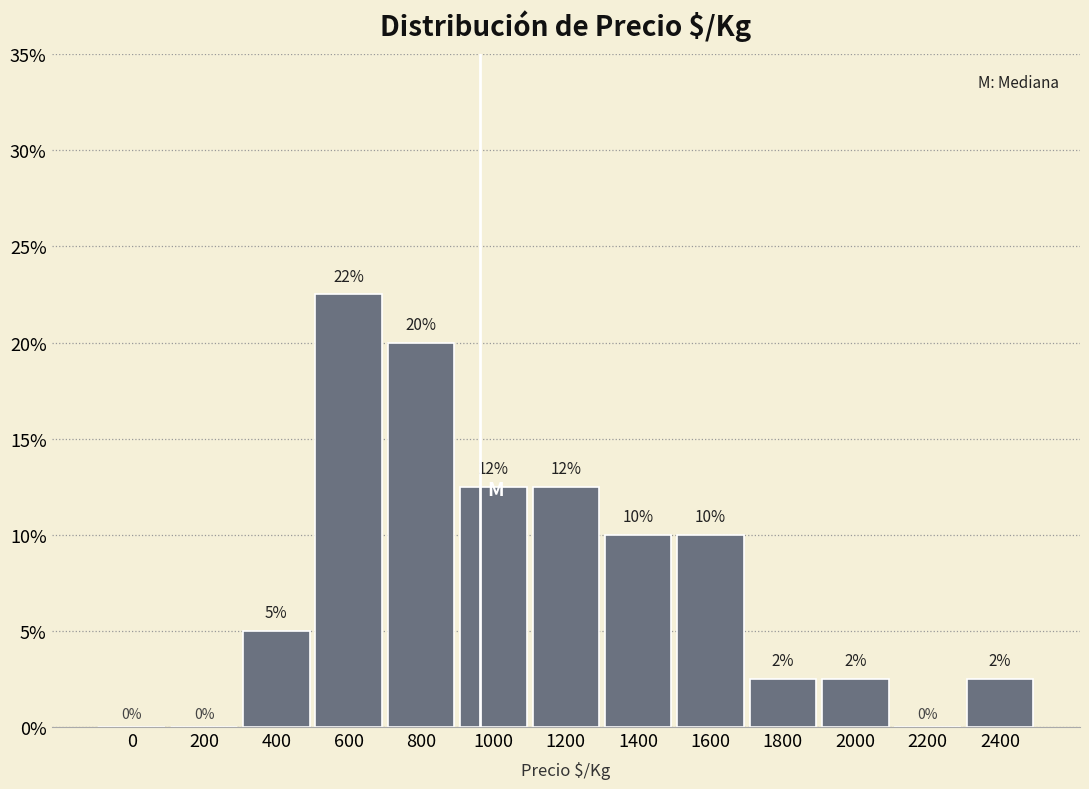

At which category does the chart reach its peak across all series?

600